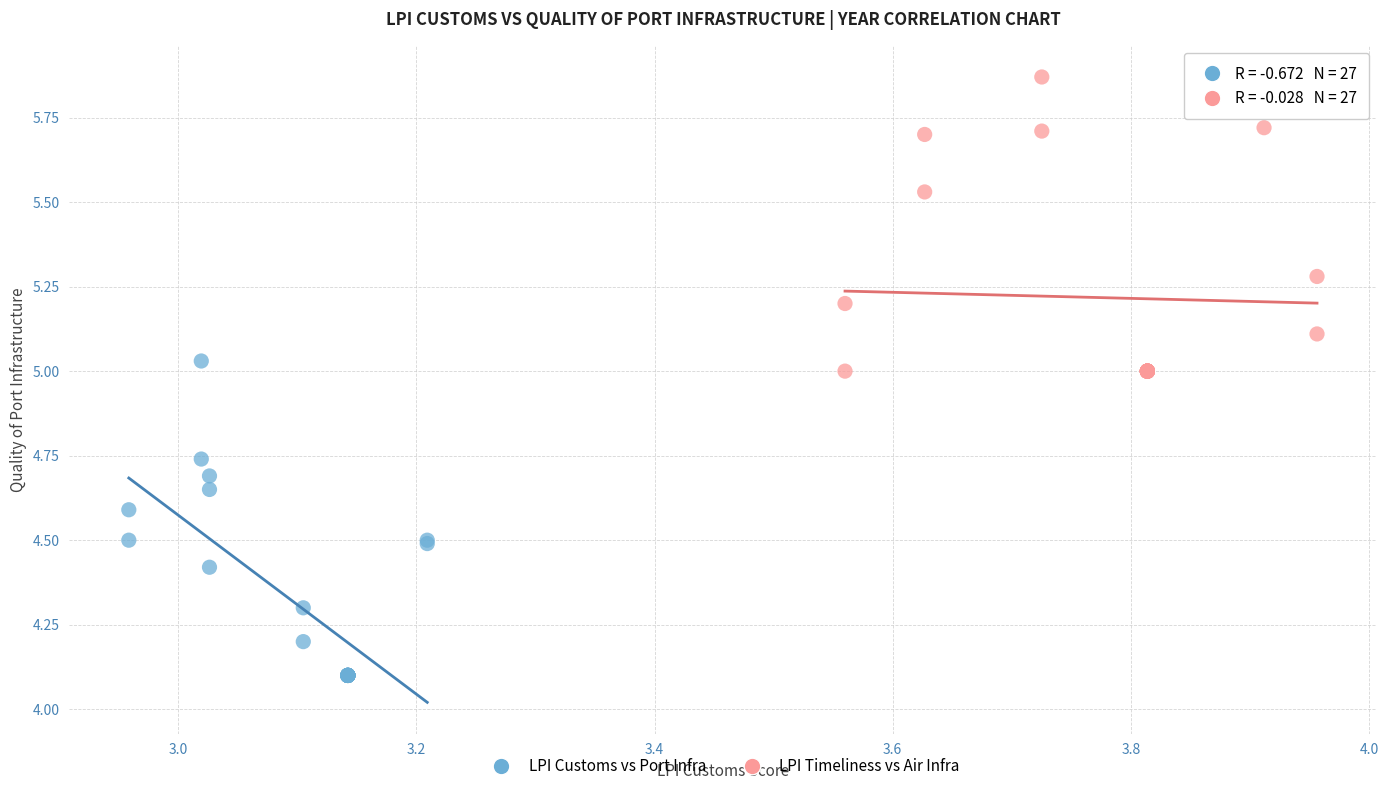

Which series reaches the minimum Y coordinate?

LPI Customs vs Port Infra